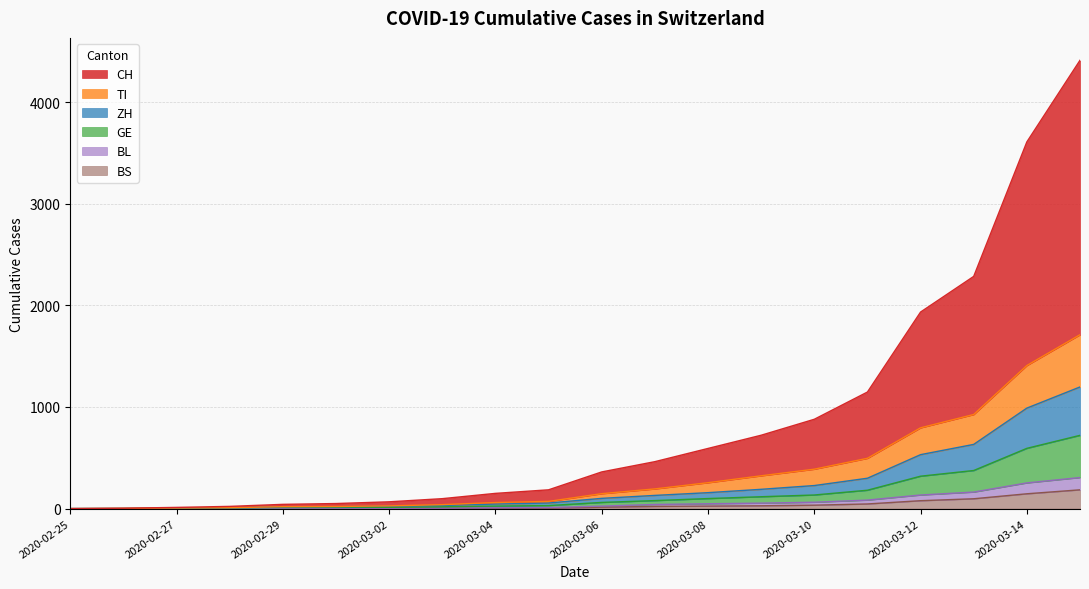

How many values in the CH series are below 61?

10